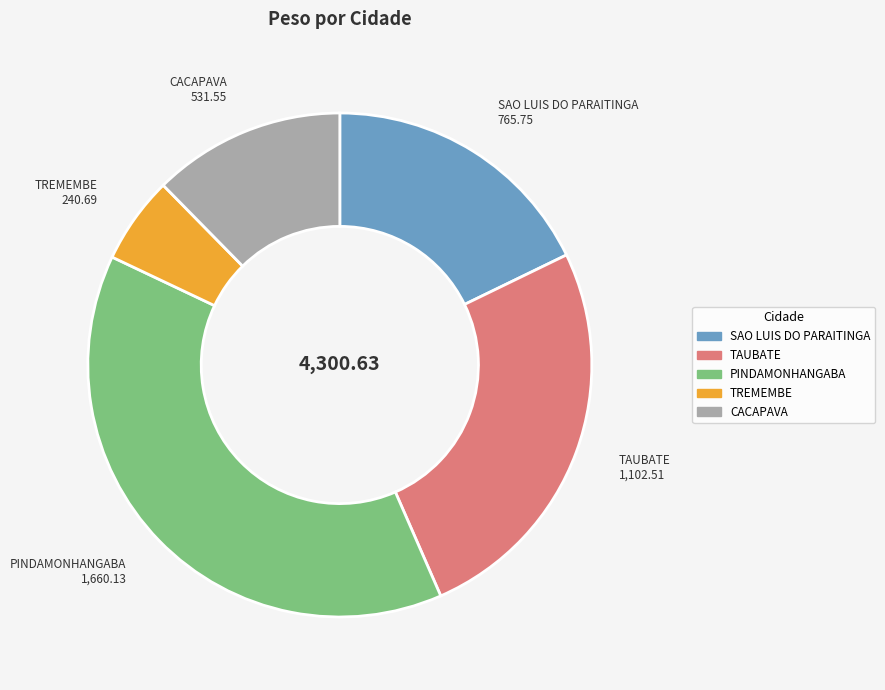

Is there a majority slice in this chart?

No